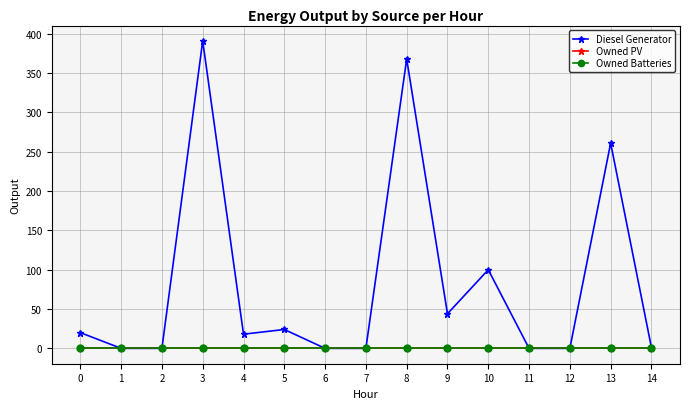

Does the chart have visible grid lines?

Yes